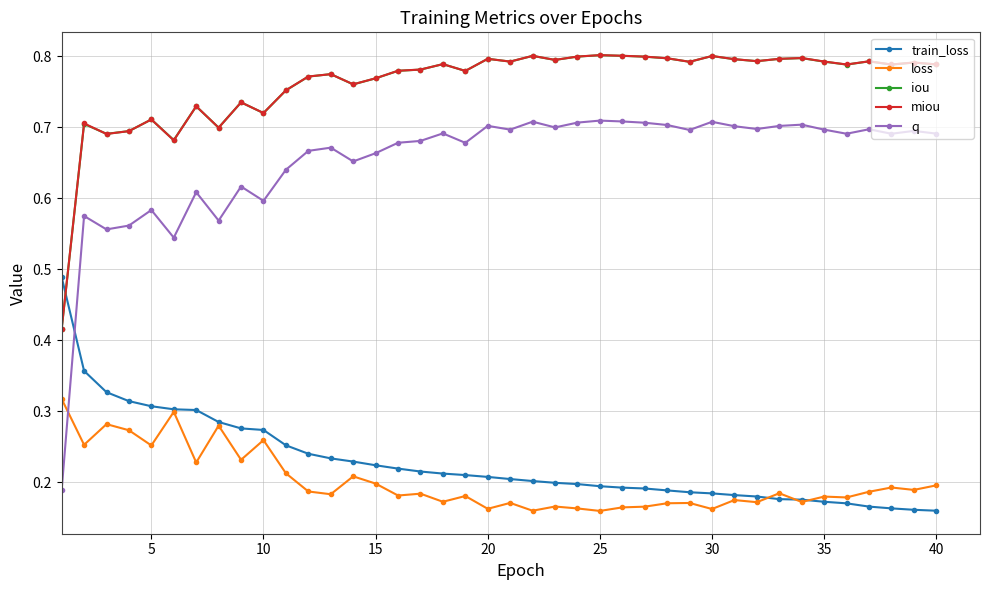

Count the miou values in the range 0 to 1.

40